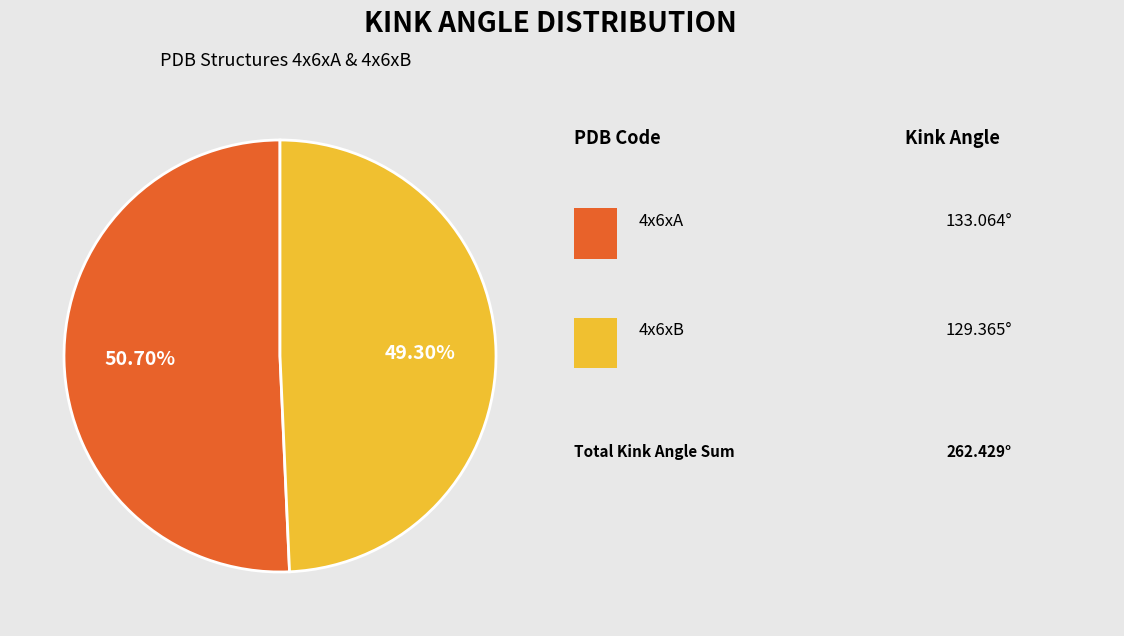

Does any single category account for the majority?

Yes